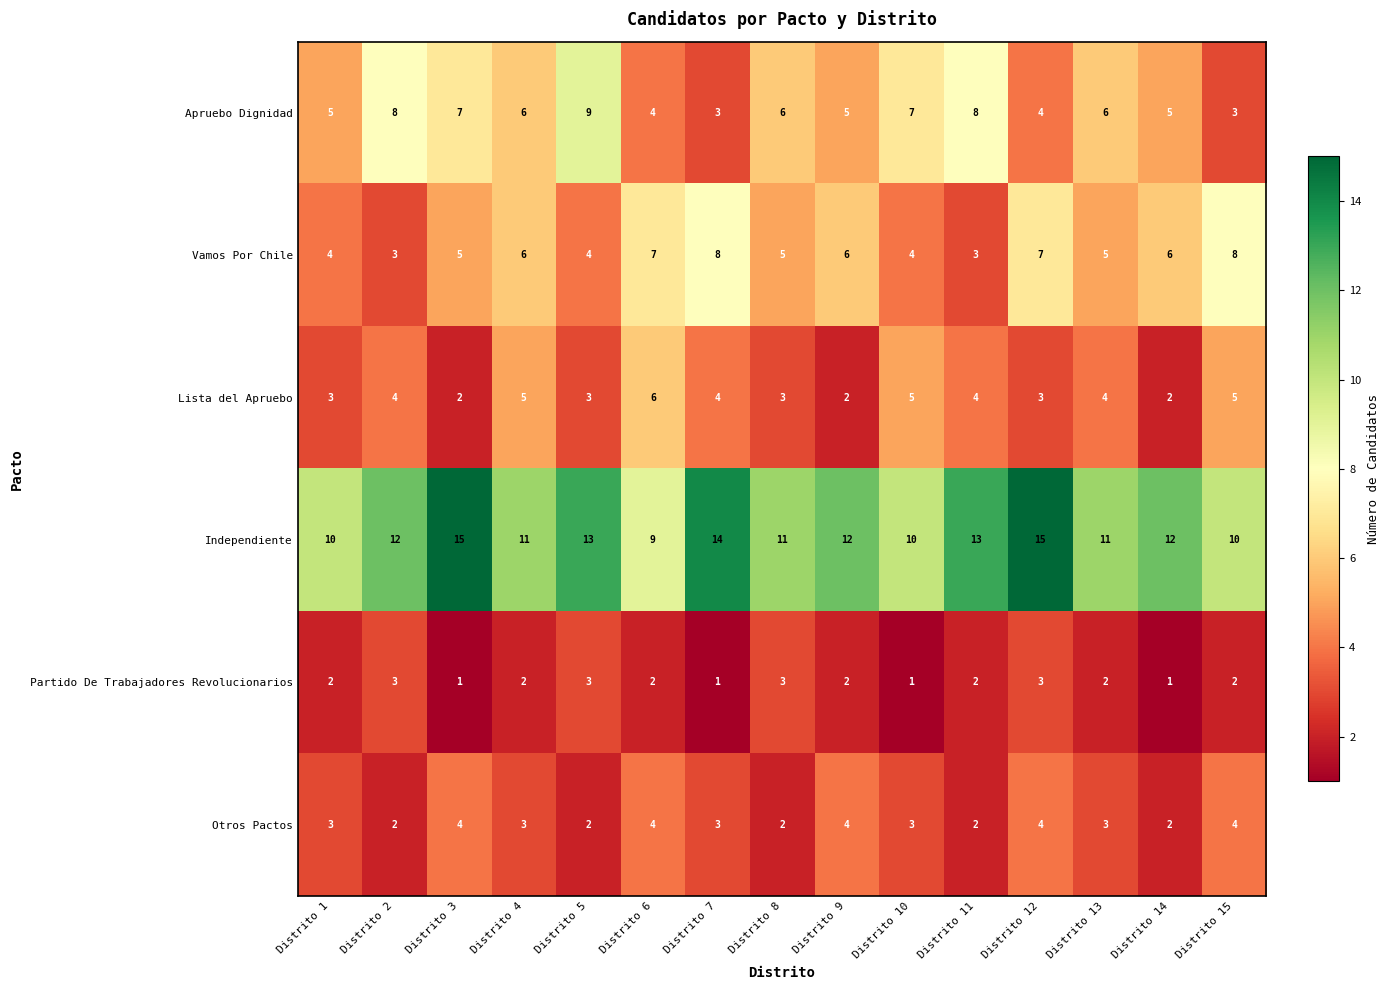

What is the minimum value shown in the chart?

1